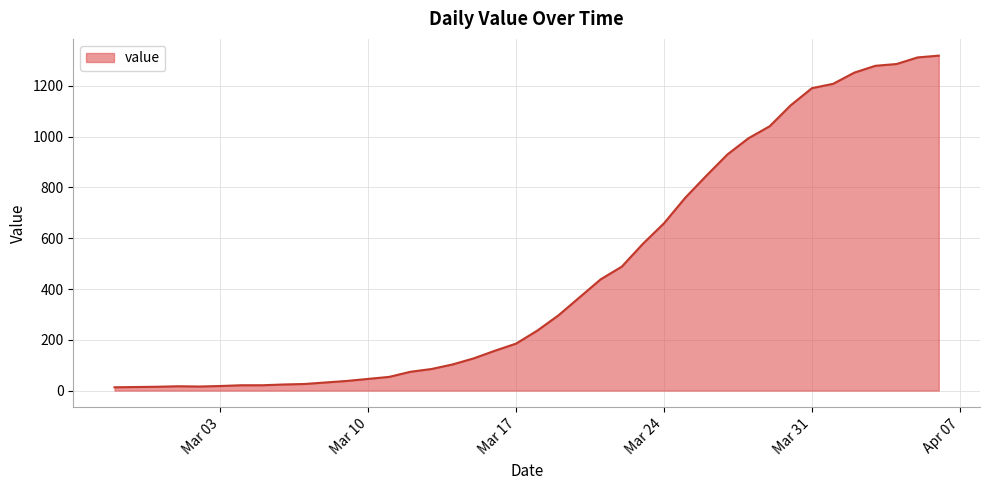

Does the chart display data point markers on the line(s)?

No